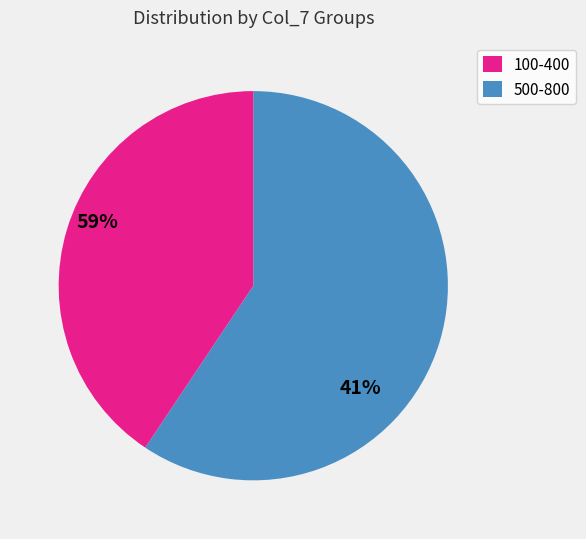

Is there any slice that represents more than half of the pie?

Yes